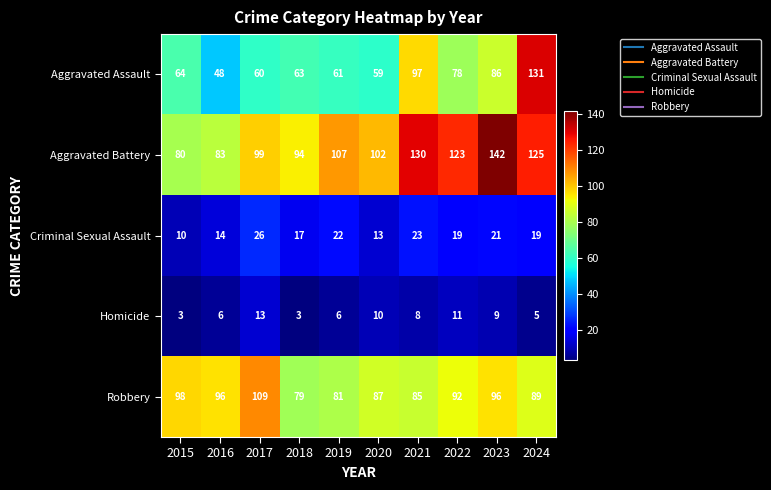

Which series has the largest total across all categories?

Aggravated Battery